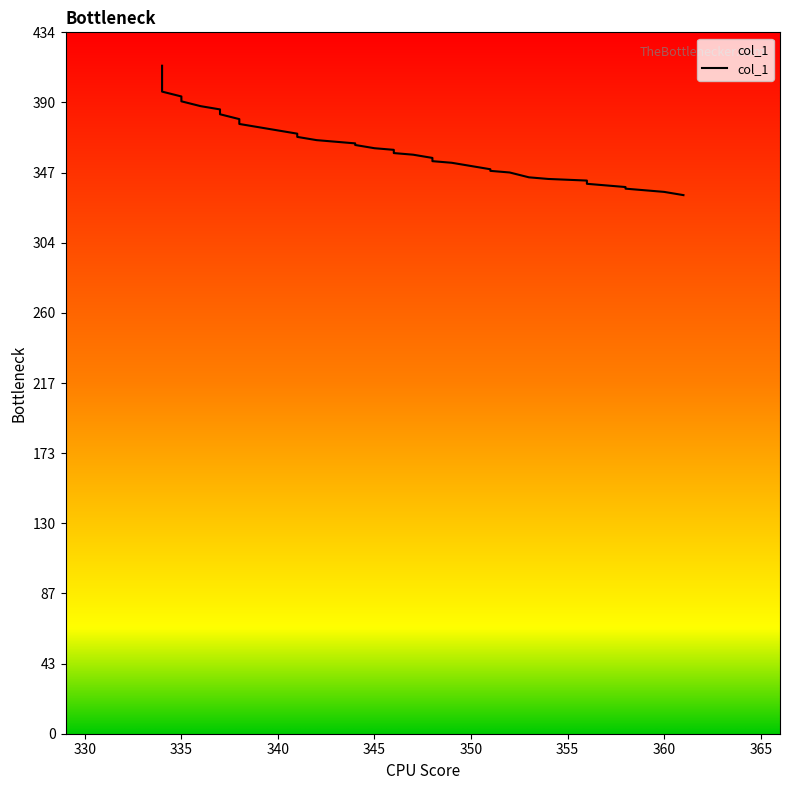

How many data points are less than 365?

20